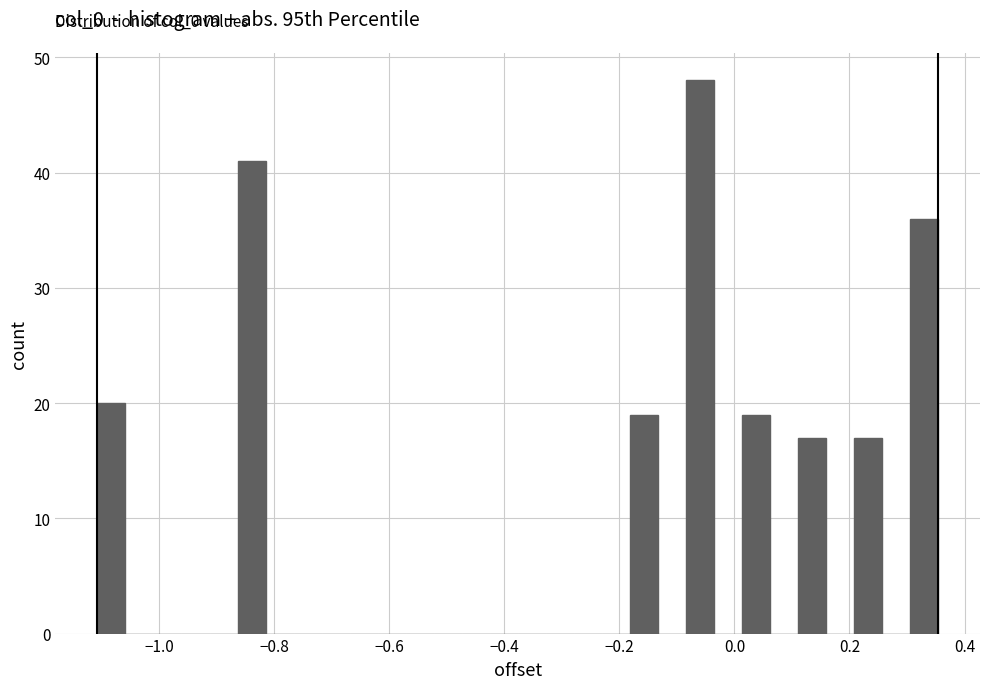

Around what value on the x-axis is the tallest bar? Give the approximate position of its centre, as read against the axis.

-0.06